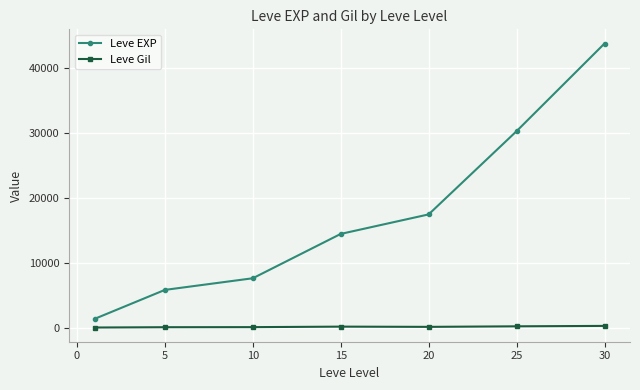

How many series are shown in this chart?

2